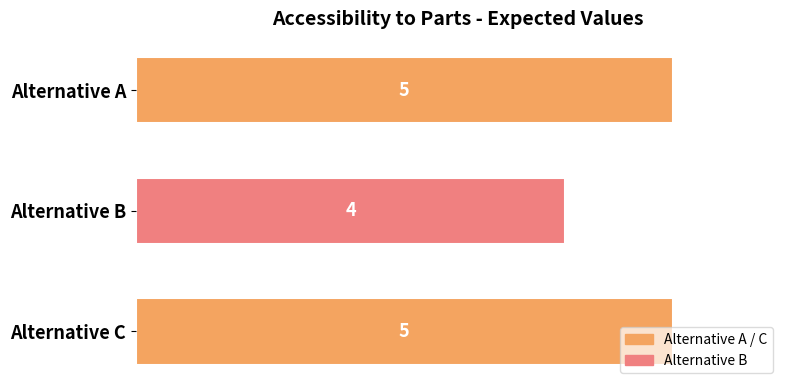

Where is the data nearest to the value 4?

Alternative B